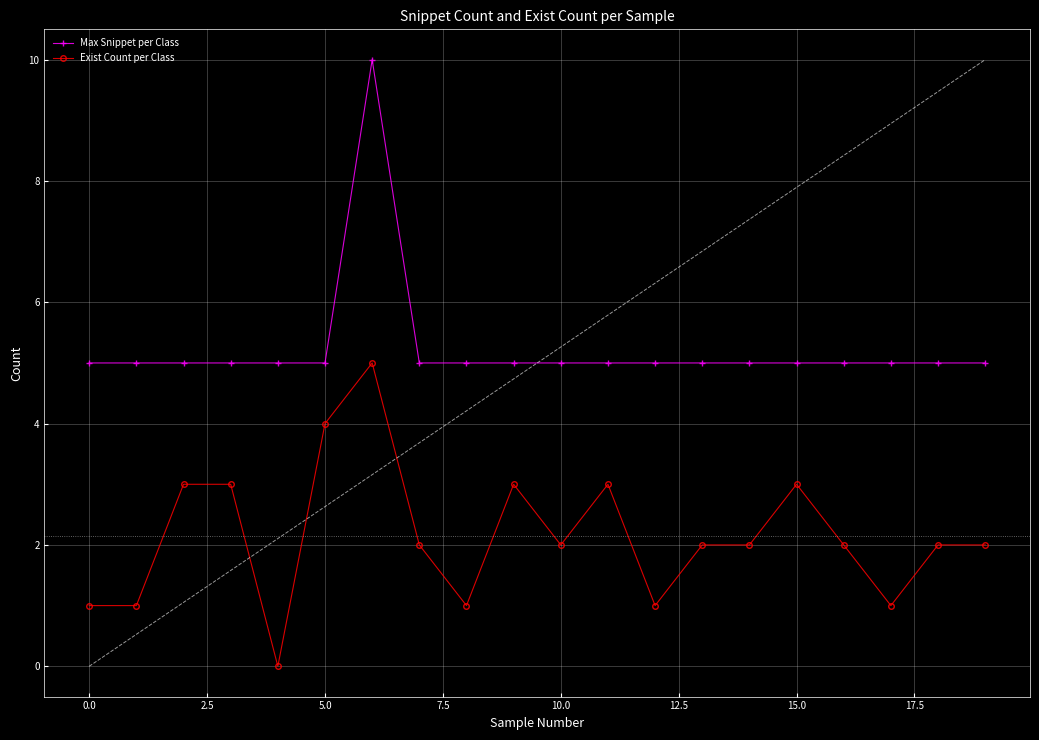

The Exist Count per Class series shows 1 at 15.0. True or false?

False